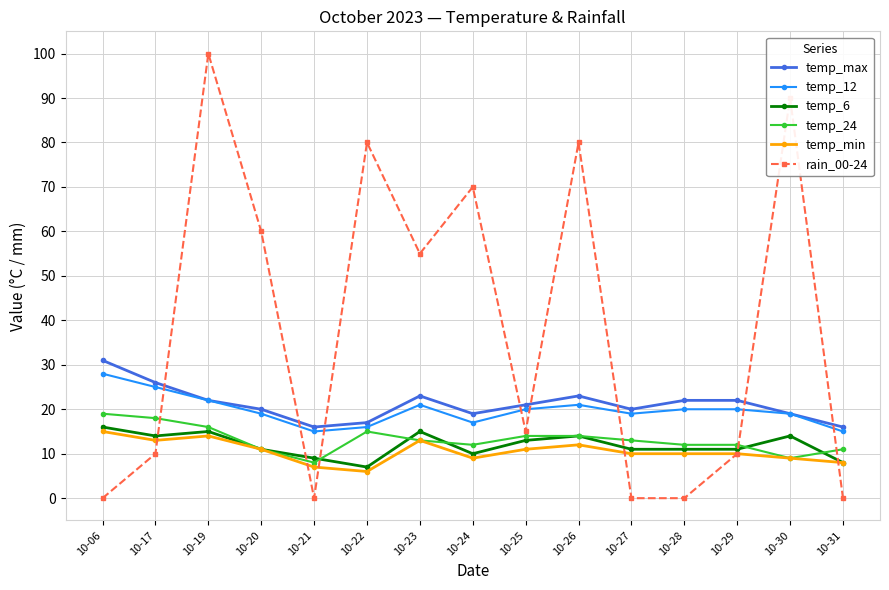

In temp_12, how many points are lower than both neighbors (excluding endpoints)?

3